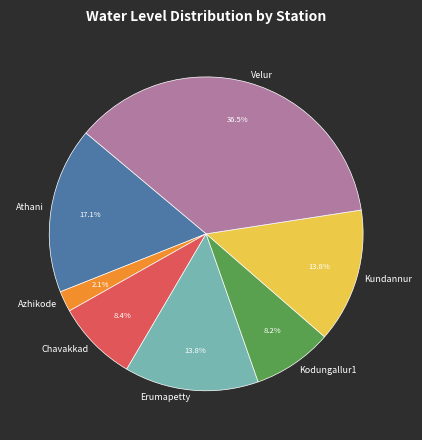

Is it true that Chavakkad is 8% of the pie?

True